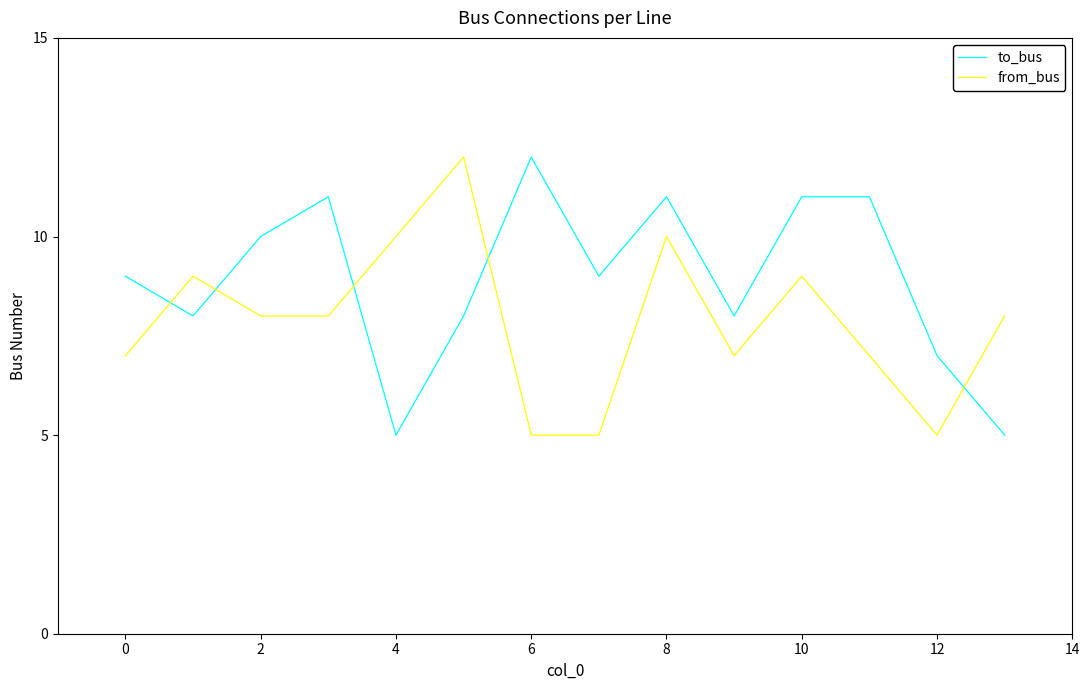

What is the maximum value shown in the chart?

12